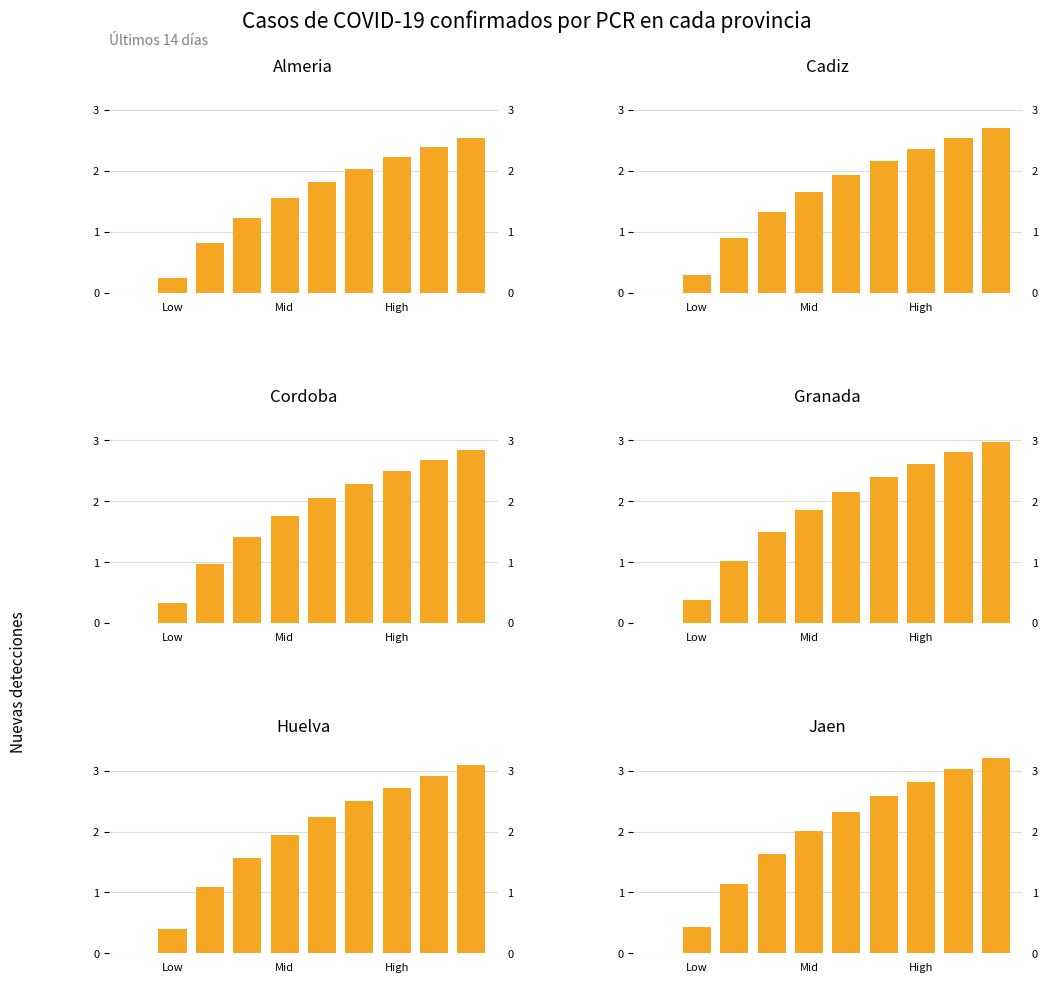

What is the difference between the maximum and minimum values in the Cadiz series?

2.7